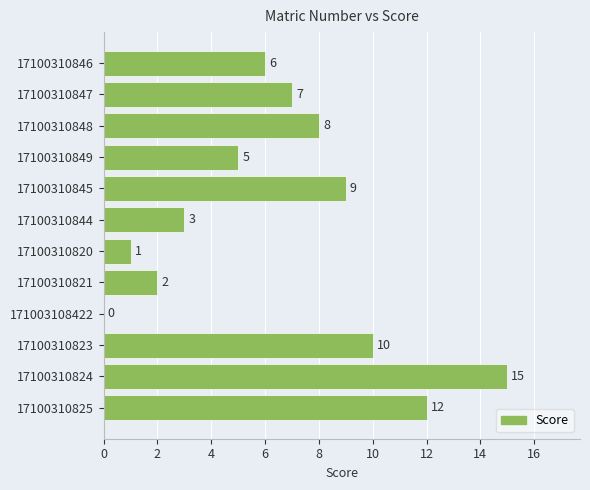

How many positive values are there?

11